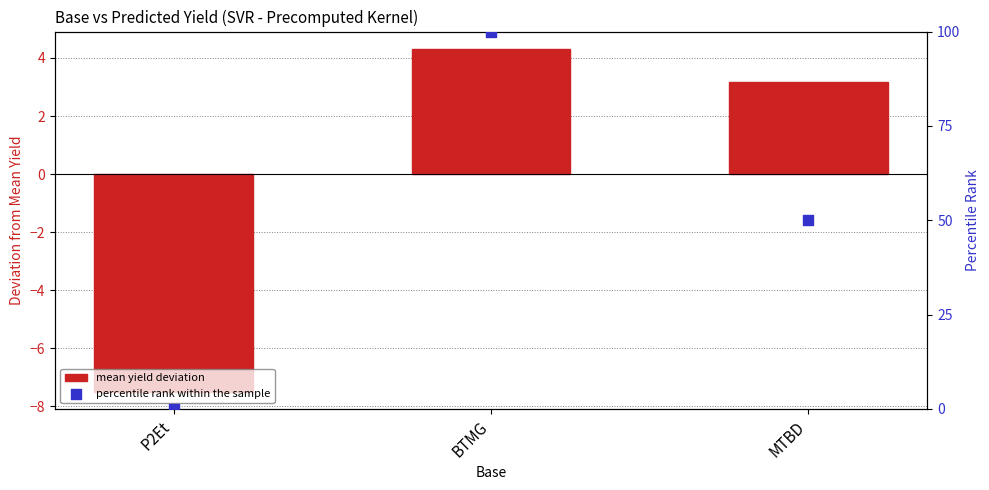

What are all the series names shown in the legend?

mean yield deviation, percentile rank within the sample